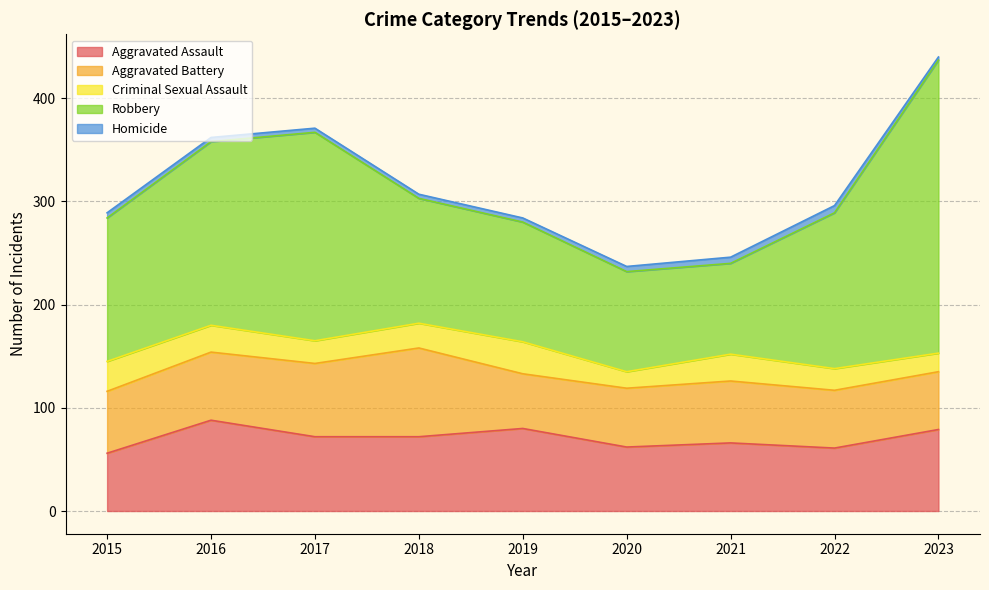

Where is the first local minimum for Aggravated Assault?

2020